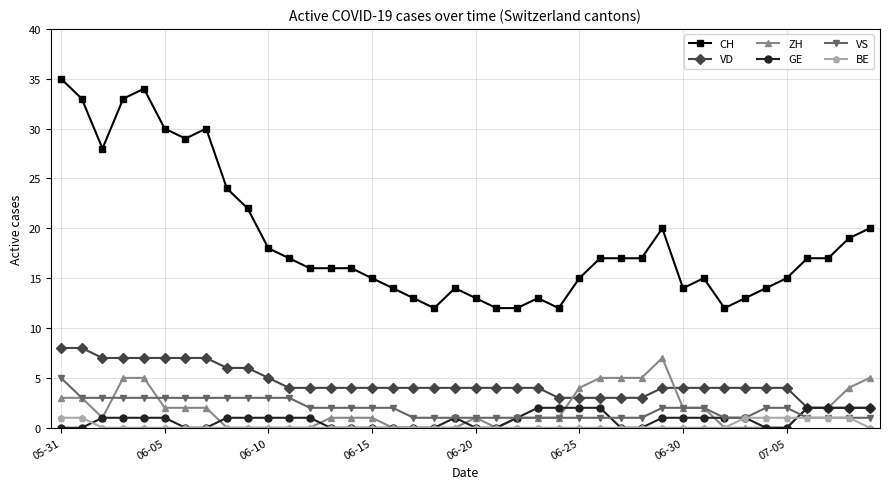

How many data points does each series have?

40